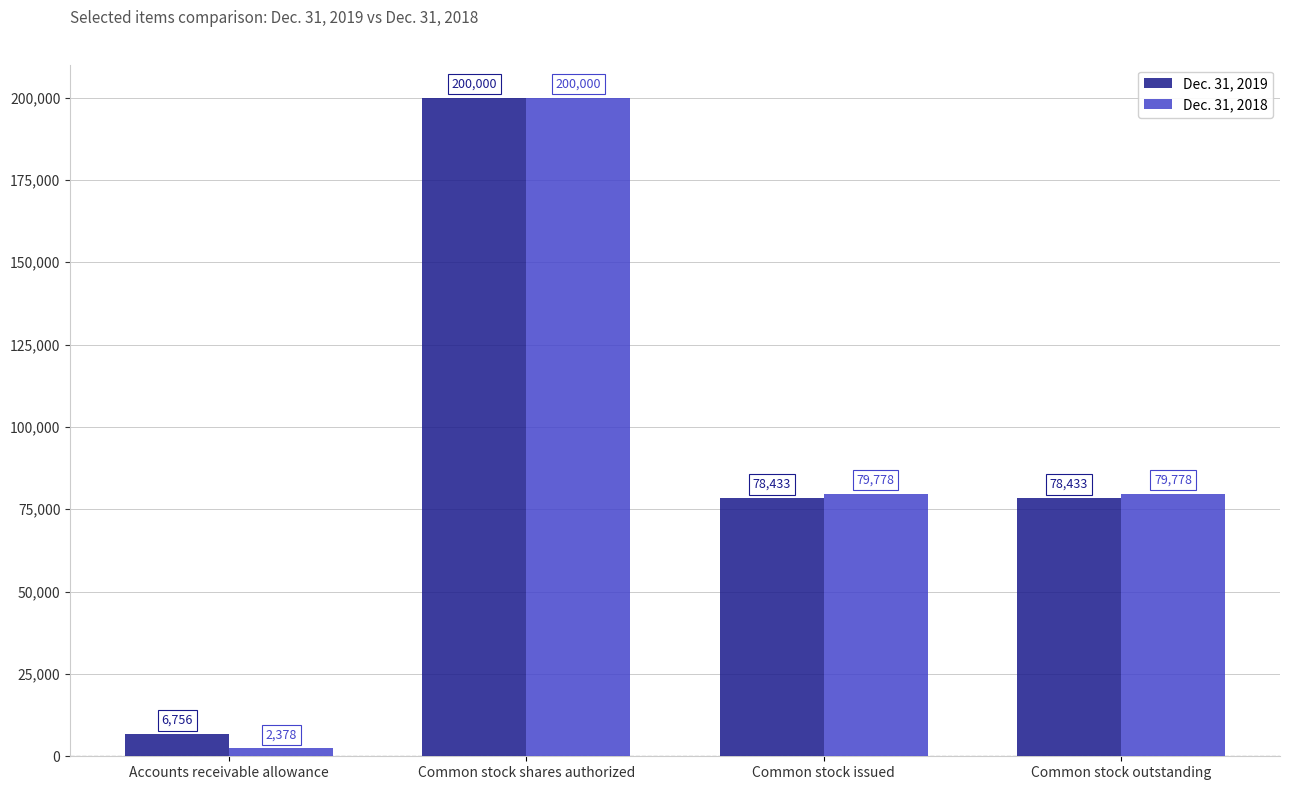

Reading right to left, extract all data points from this chart.

Dec. 31, 2019: 78433	78433	200000	6756
Dec. 31, 2018: 79778	79778	200000	2378